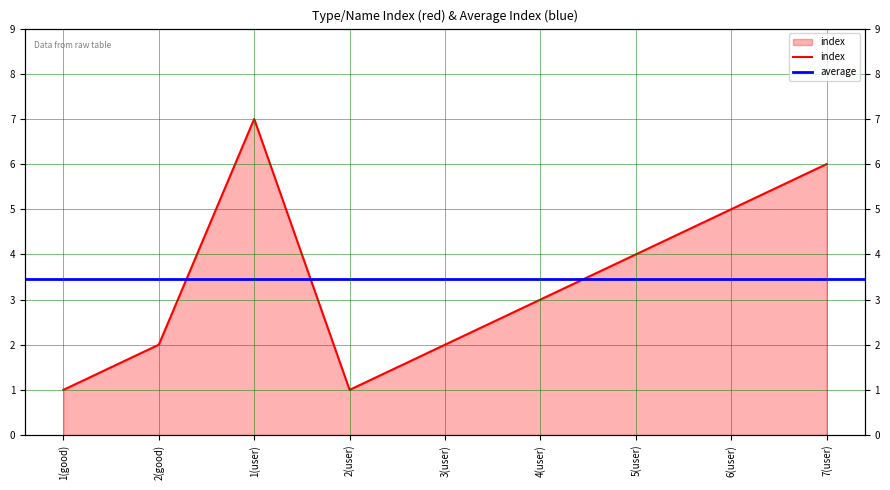

Count the number of categories in the chart.

9